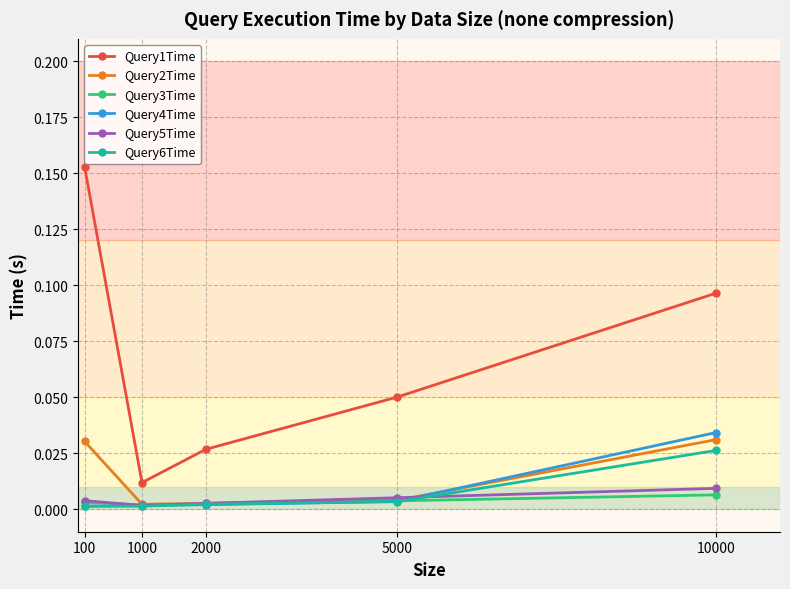

Is the value of Query4Time at 10000 greater than the value of Query1Time at 2000?

Yes